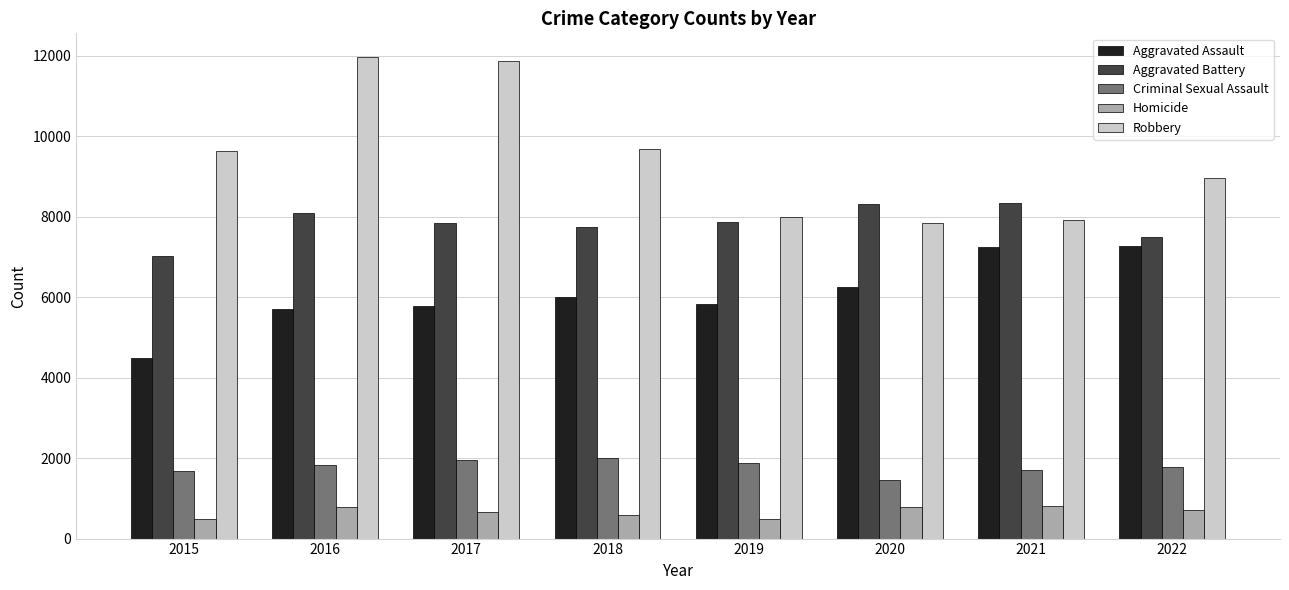

Rank the series by their maximum value, from highest to lowest.

Robbery, Aggravated Battery, Aggravated Assault, Criminal Sexual Assault, Homicide